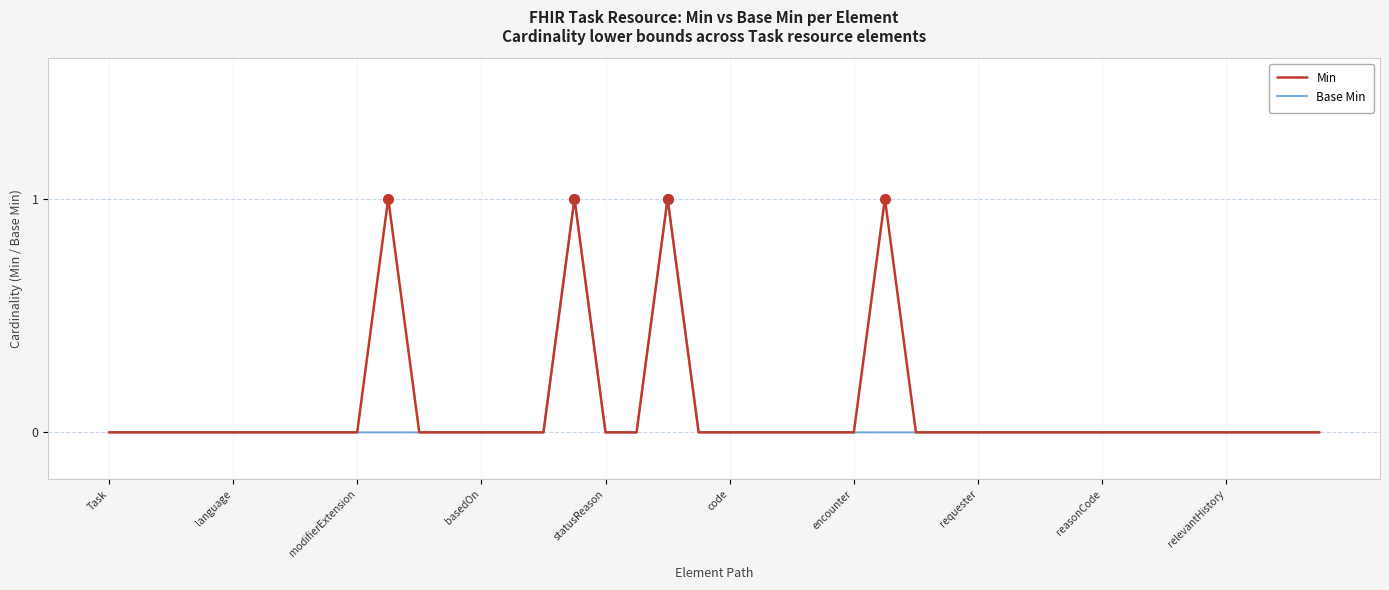

Reading left to right, extract all data points from this chart.

Min: 0	0	0	0	0	0	0	0	0	1	0	0	0	0	0	1	0	0	1	0	0	0	0	0	0	1	0	0	0	0	0	0	0	0	0	0	0	0	0	0
Base Min: 0	0	0	0	0	0	0	0	0	0	0	0	0	0	0	1	0	0	1	0	0	0	0	0	0	0	0	0	0	0	0	0	0	0	0	0	0	0	0	0